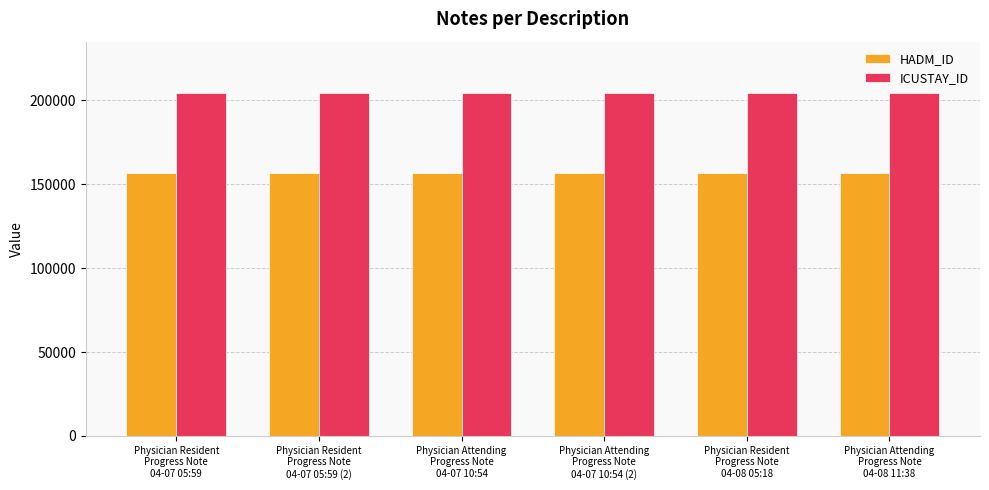

Read the ICUSTAY_ID value at Physician Resident
Progress Note
04-07 05:59.

204202